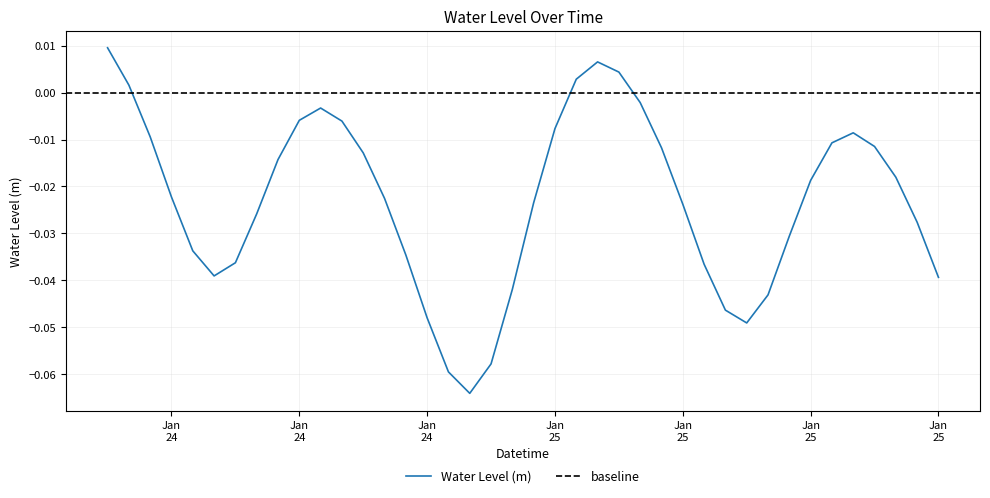

True or false: the data has more than 2 interior local peaks.

True